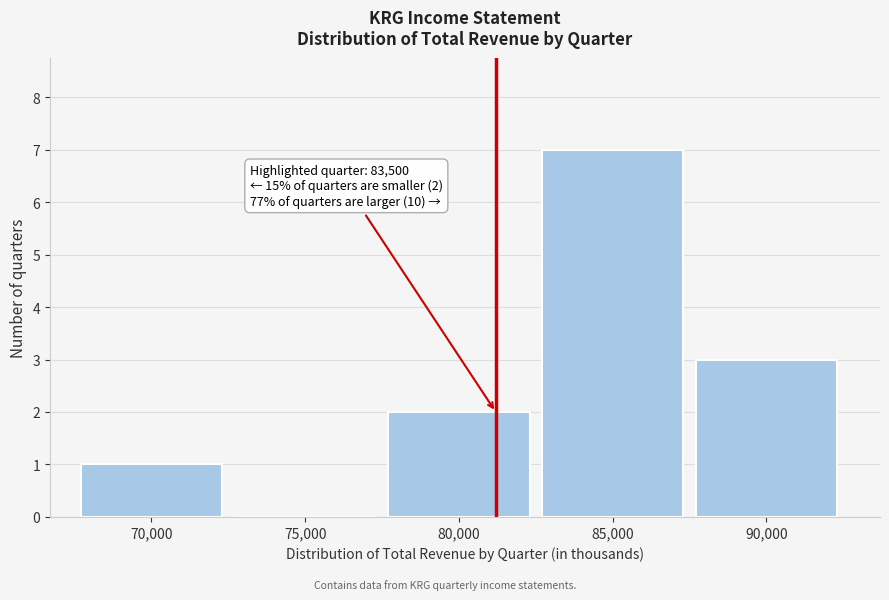

Reading left to right, extract all data points from this chart.

70,000=1	75,000=0	80,000=2	85,000=7	90,000=3